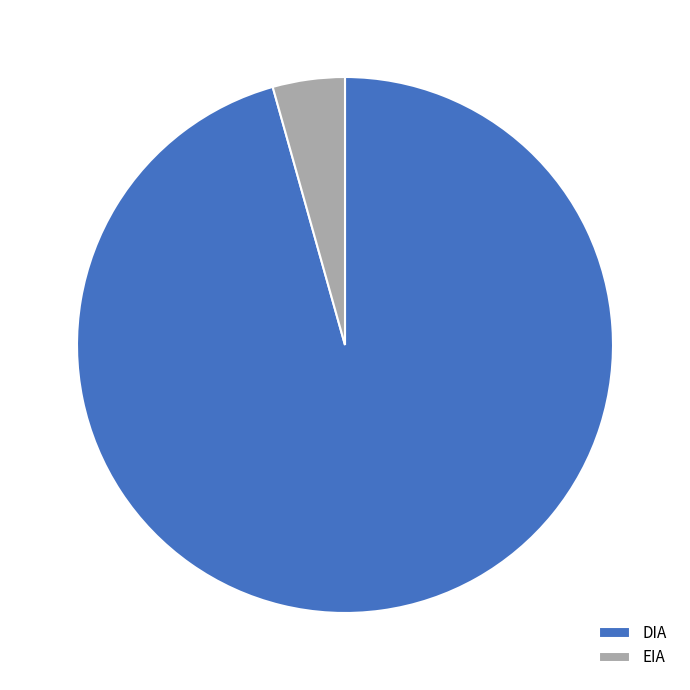

Approximately how many times larger is the value at DIA compared to EIA?

22.0